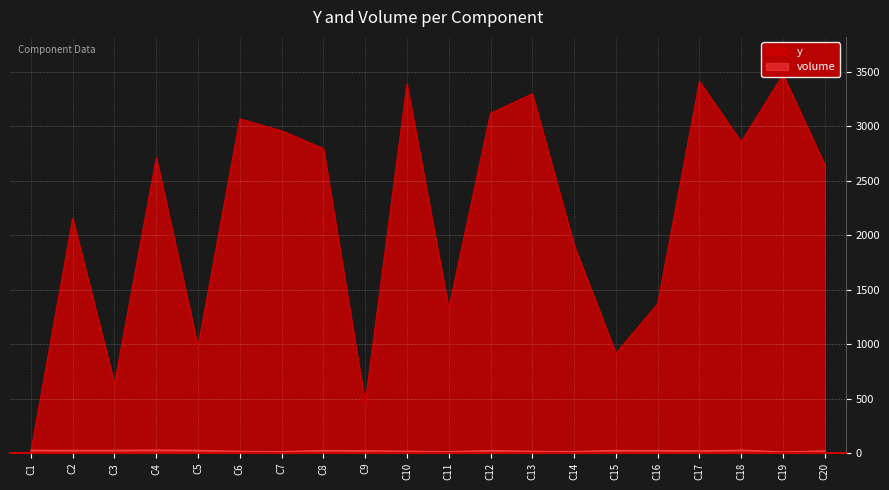

Between which two adjacent categories do y and volume first intersect?

C1 and C2